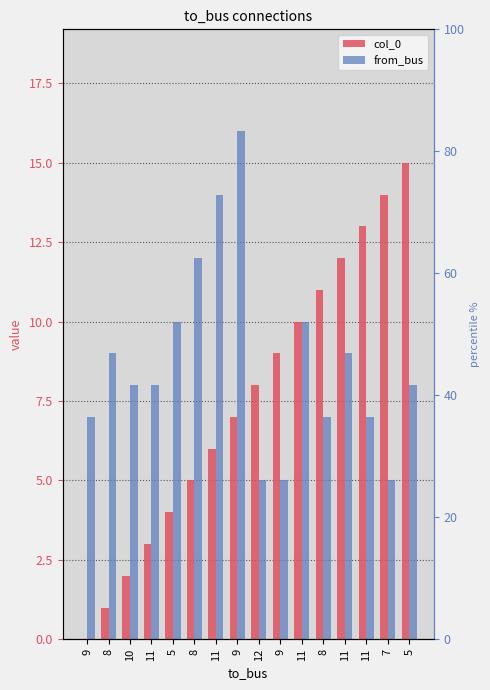

What is the difference between the maximum and minimum values in the from_bus series?

11